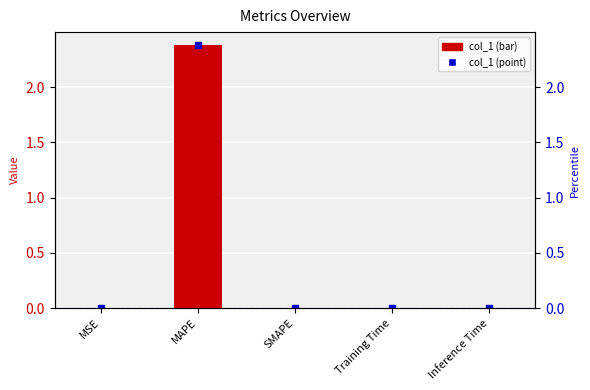

Reading right to left, extract all data points from this chart.

Inference Time=0.0	Training Time=0.0	SMAPE=0.0	MAPE=2.4	MSE=0.0